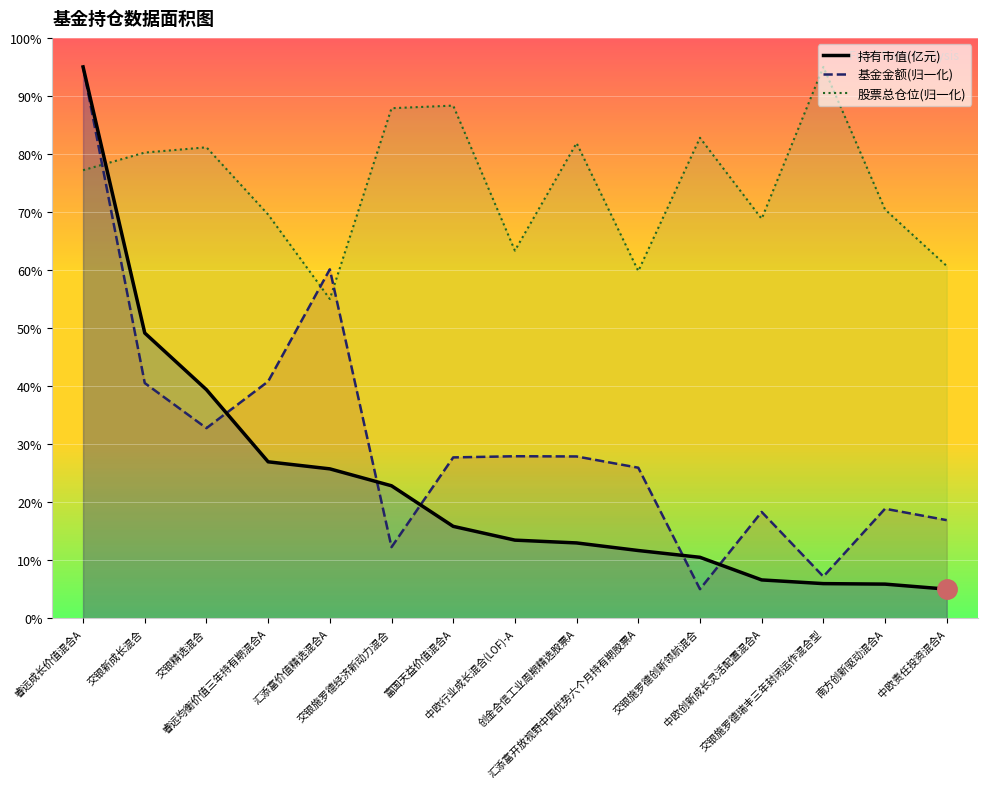

True or false: 持有市值(亿元) has more than 0 points higher than both neighbors.

False